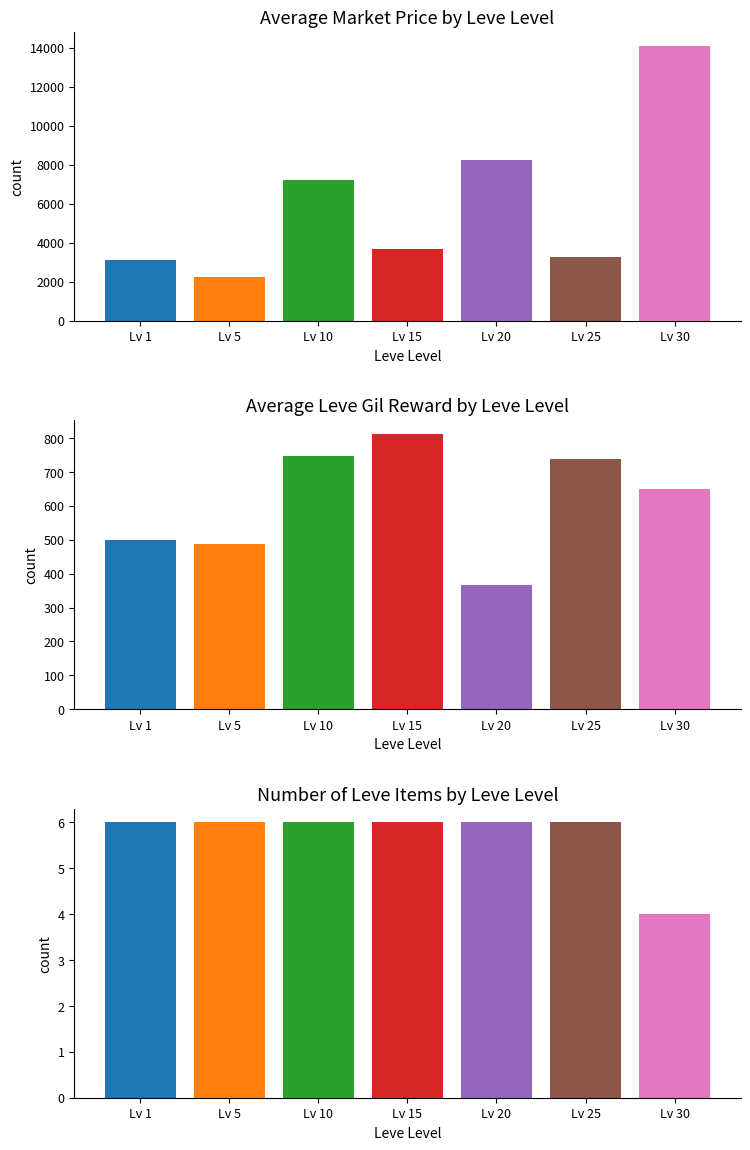

Is the value of Item Count at Lv 20 greater than the value of currentAveragePrice at Lv 10?

No